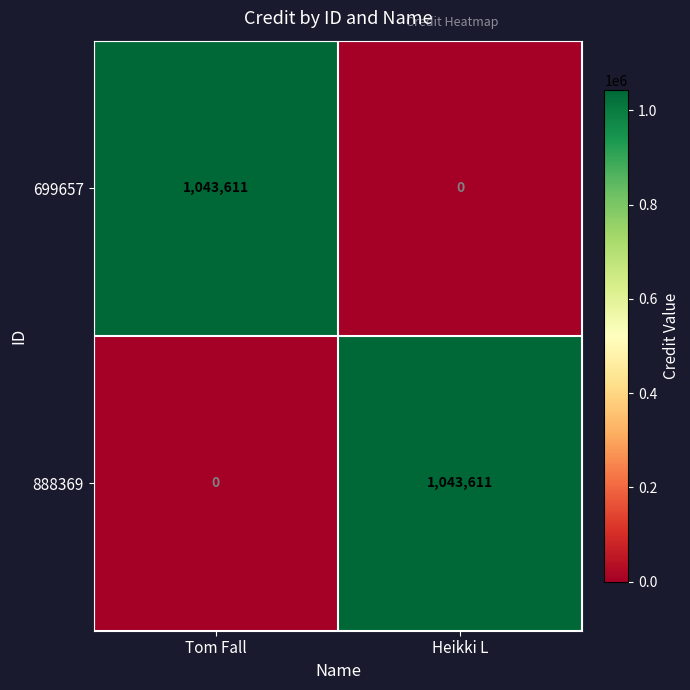

At which label does 699657 reach its peak?

Tom Fall